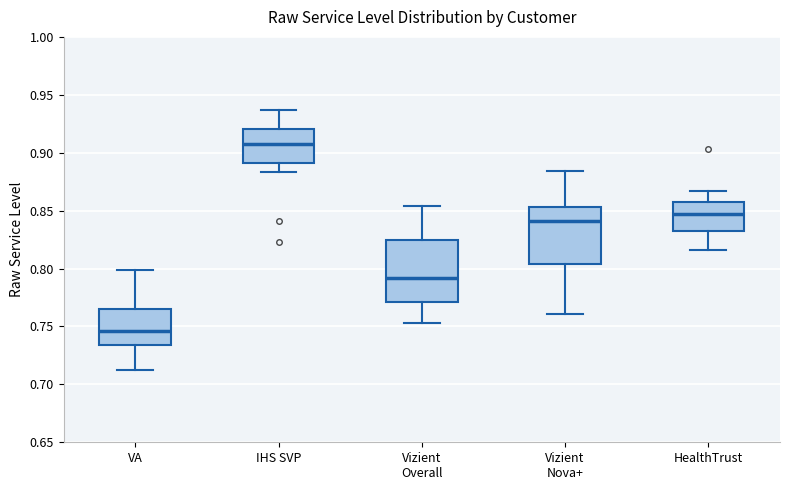

Reading left to right, transcribe this box plot: for each box, give where its median line is, the range the box spans, and where its two whiskers end, as read against the y-axis. The values are not printed on the chart, so give them approximately, as read against the axis.

VA: median 0.745, box 0.735 to 0.765, whiskers 0.710 to 0.800
IHS SVP: median 0.910, box 0.890 to 0.920, whiskers 0.885 to 0.935
Vizient Overall: median 0.790, box 0.770 to 0.825, whiskers 0.755 to 0.855
Vizient Nova+: median 0.840, box 0.805 to 0.855, whiskers 0.760 to 0.885
HealthTrust: median 0.845, box 0.835 to 0.860, whiskers 0.815 to 0.865